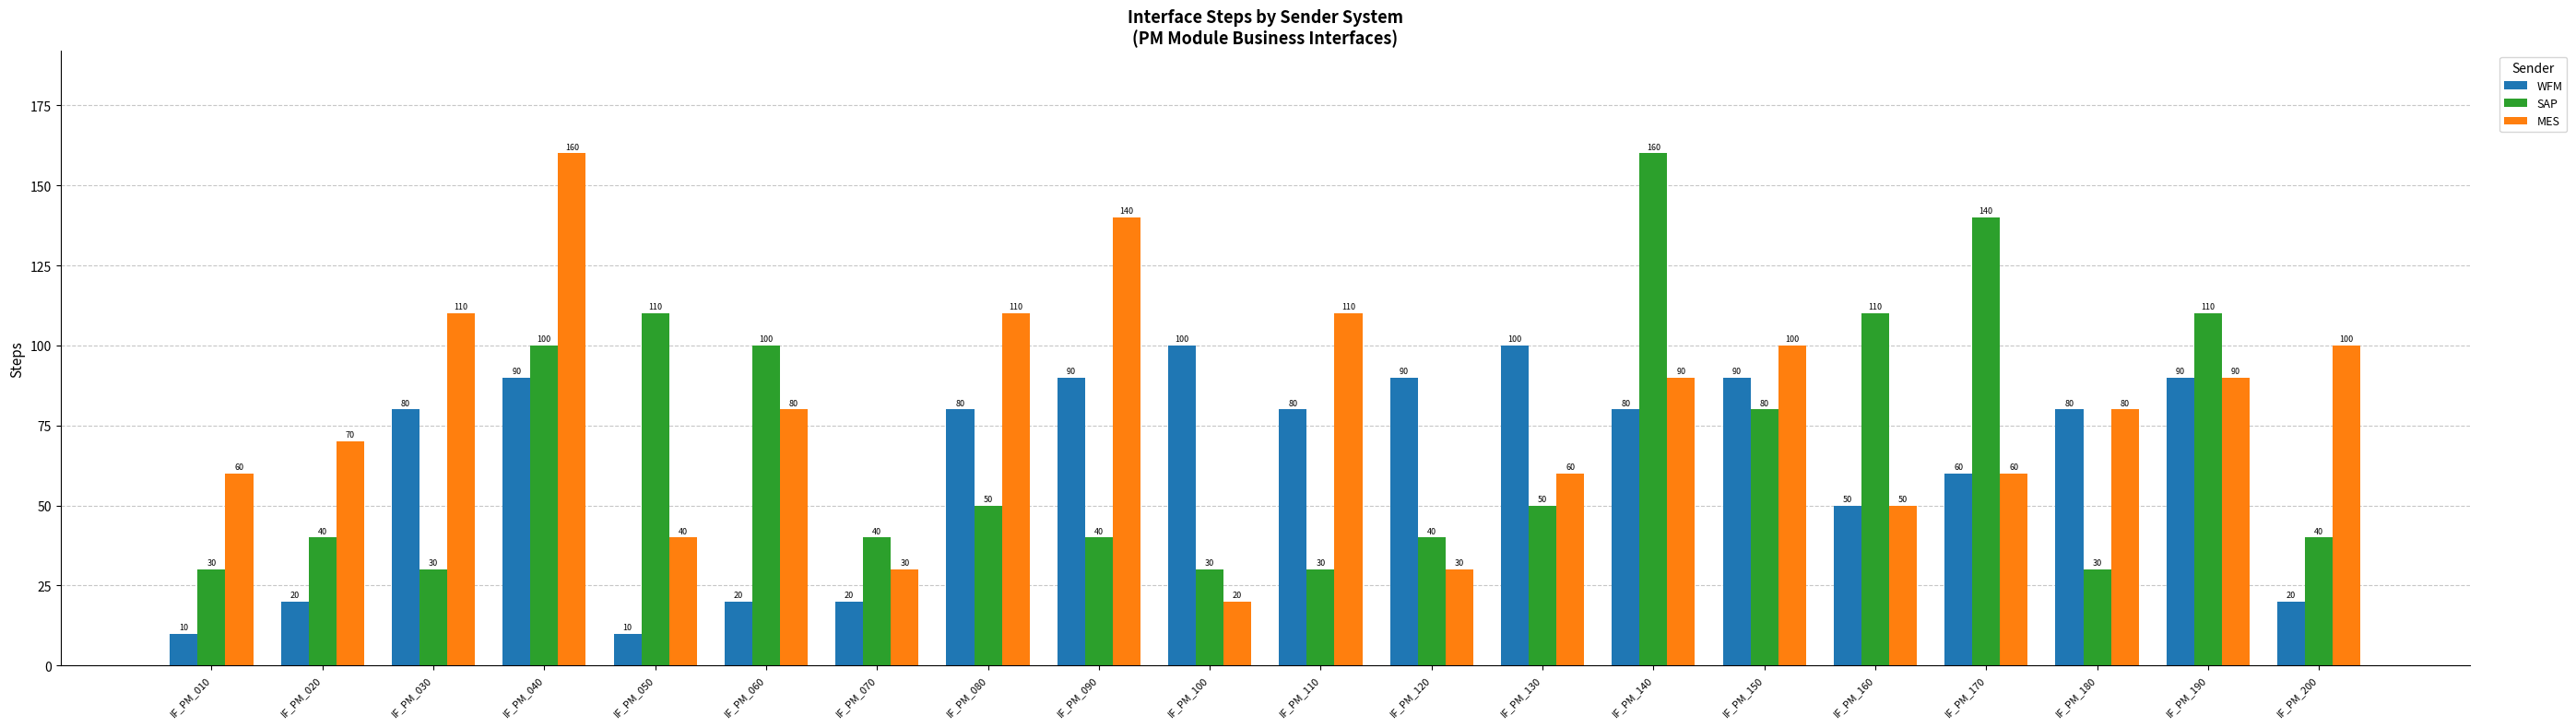

The value of SAP at IF_PM_060 is 58. True or false?

False